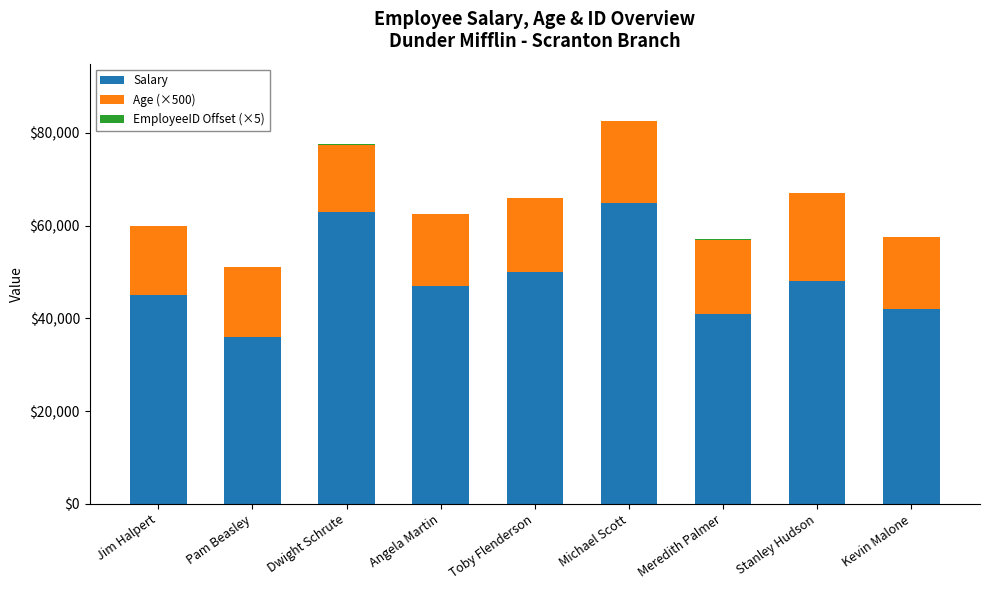

The Salary series shows 70519 at Stanley Hudson. True or false?

False